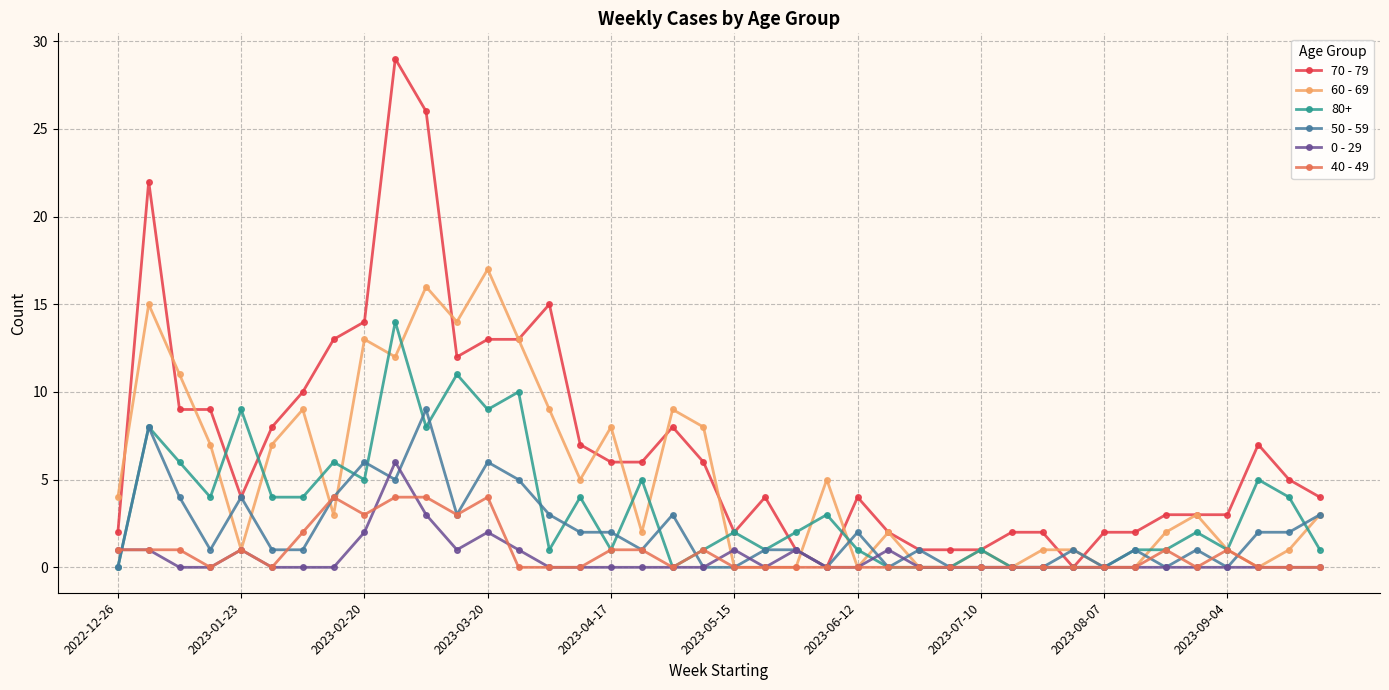

Count the number of categories in the chart.

40